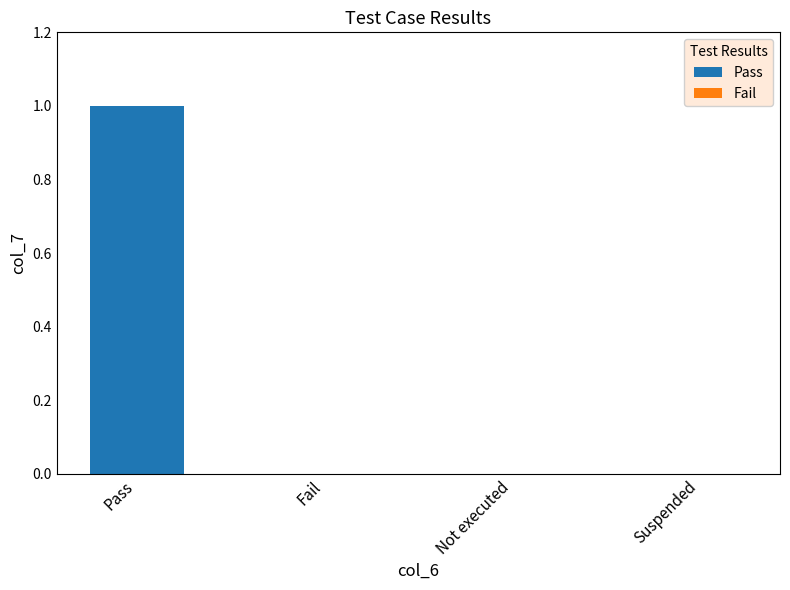

What is the greatest value displayed?

1